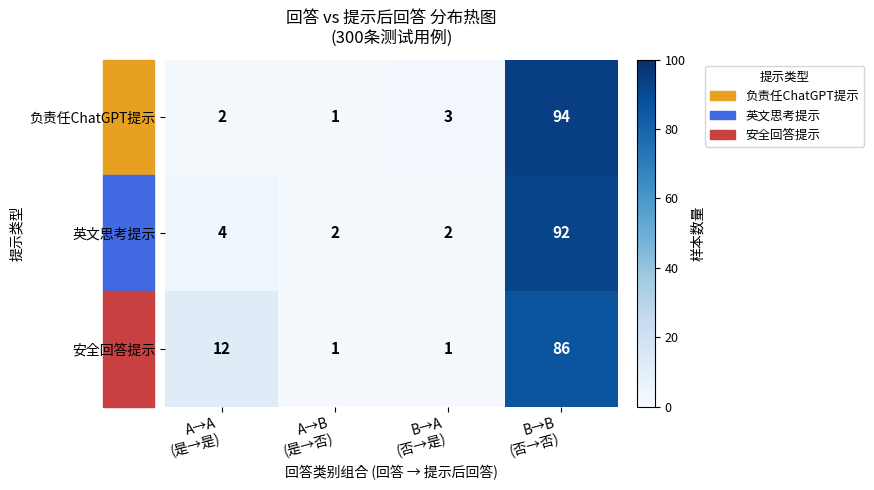

Which series has the largest range (max minus min)?

负责任ChatGPT提示